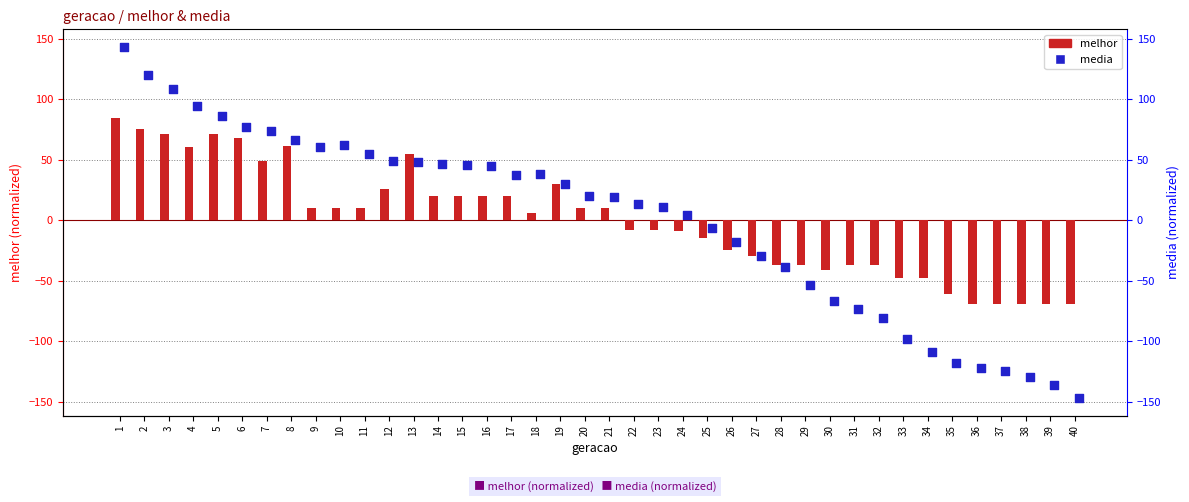

Is the value of melhor at 38 greater than the value of media at 19?

No